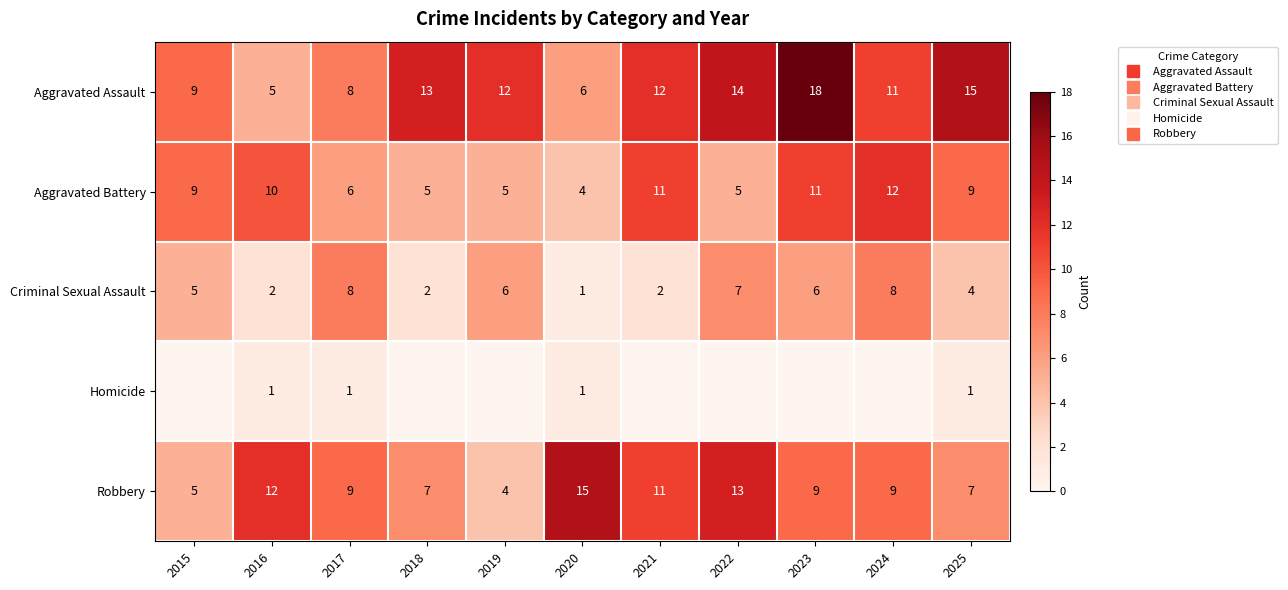

What is the sum of the Aggravated Assault values at 2018 and 2023?

31